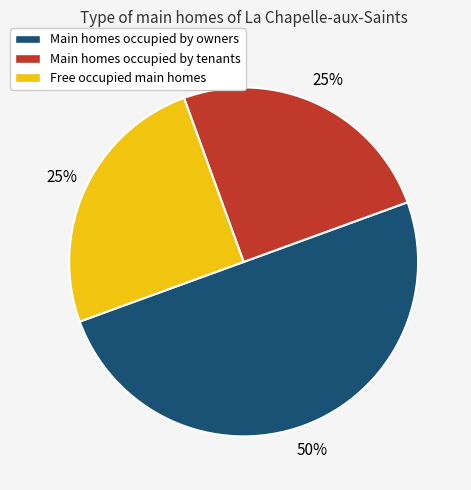

How many slices are in this pie chart?

3